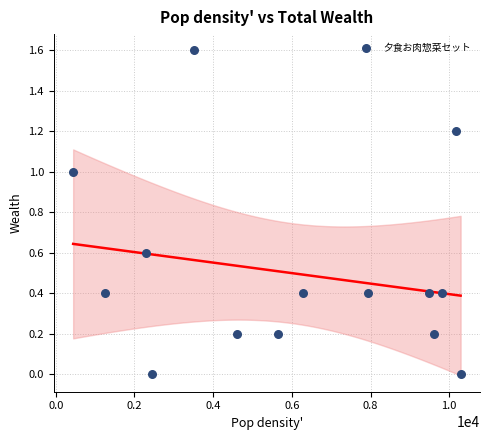

What is the range of Y values (max minus min)?

1.6